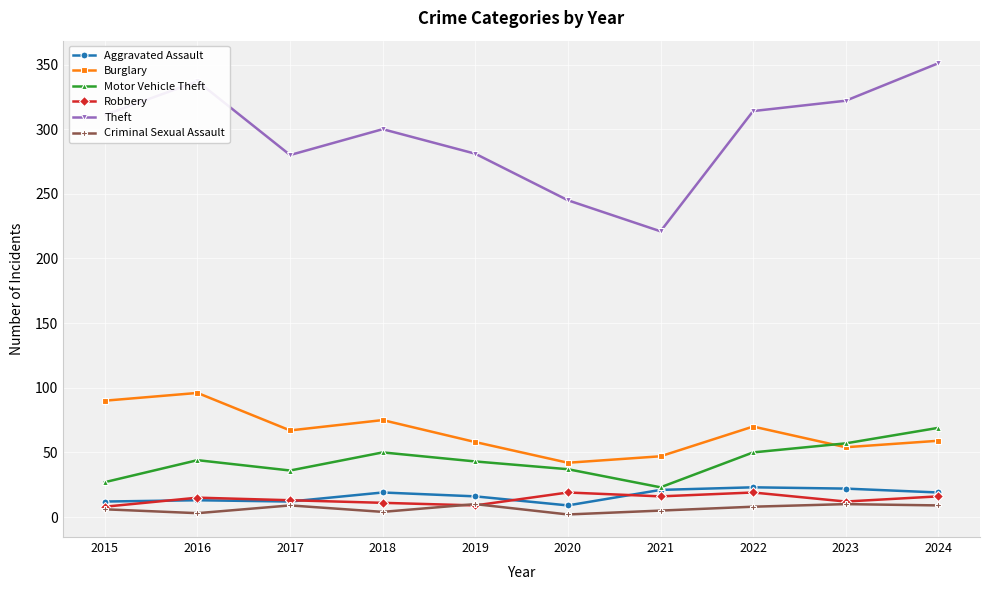

In Motor Vehicle Theft, how many points are lower than both neighbors (excluding endpoints)?

2